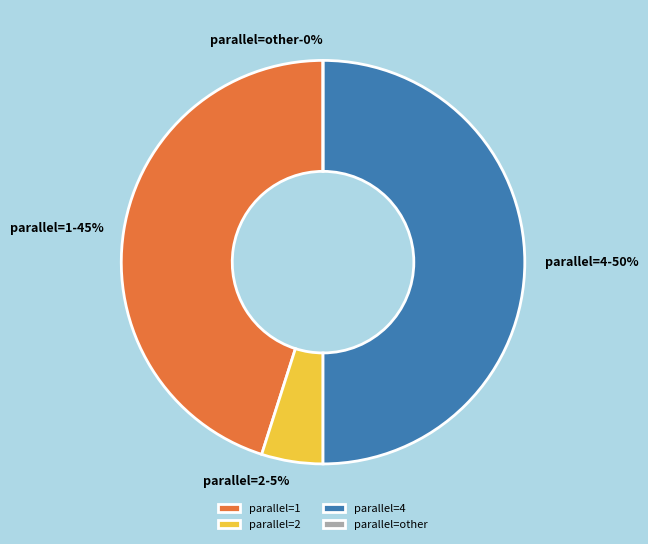

Do parallel_1 and parallel_2 together represent more than half of the pie?

No